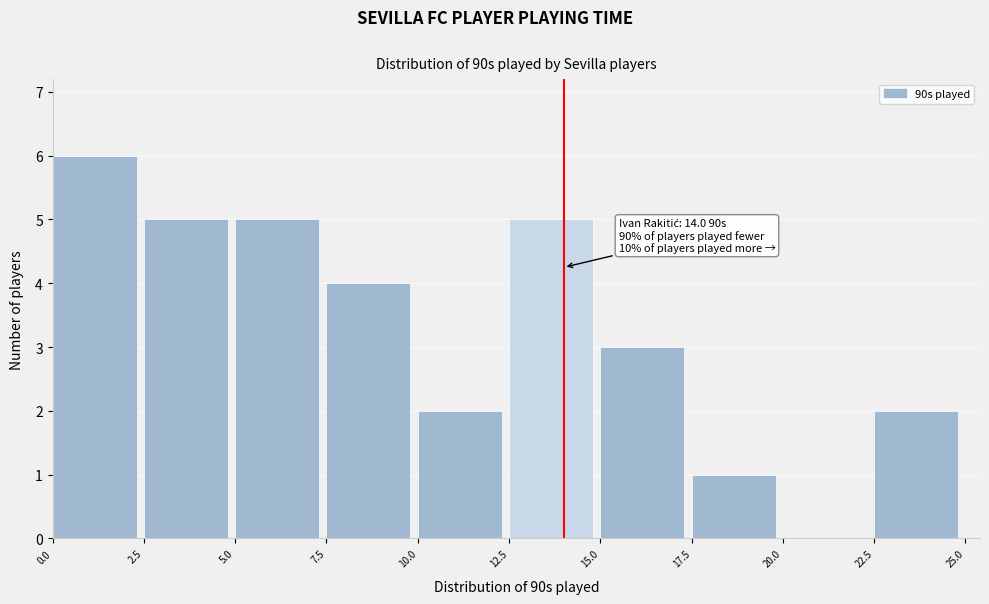

Which range on the x-axis has the tallest bar?

0.0 to 2.5